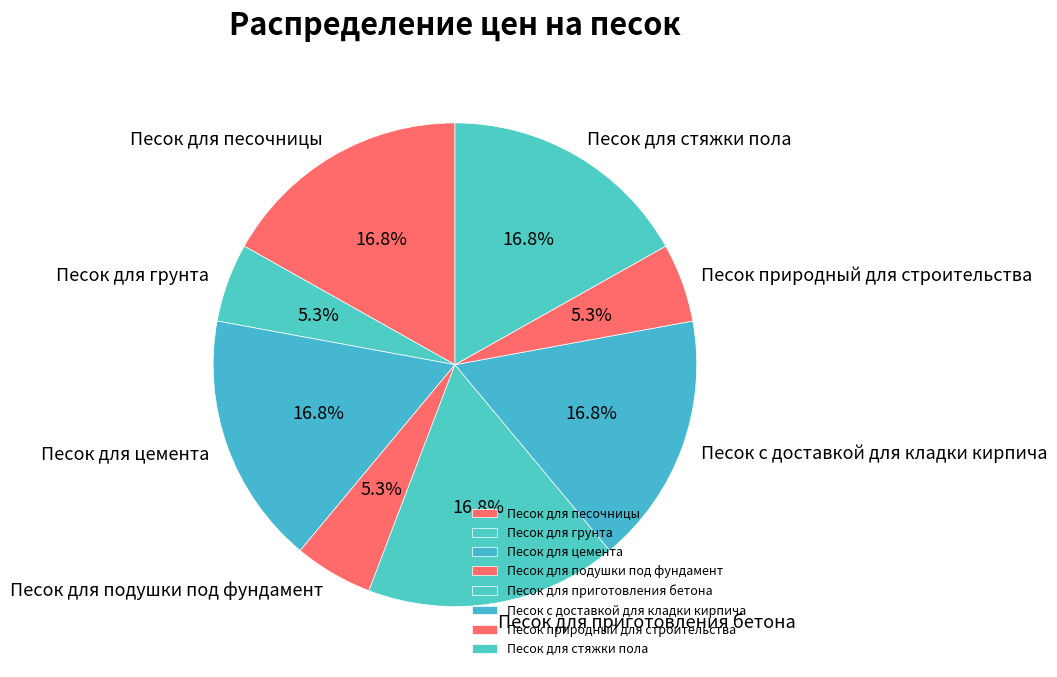

How many slices are in this pie chart?

8